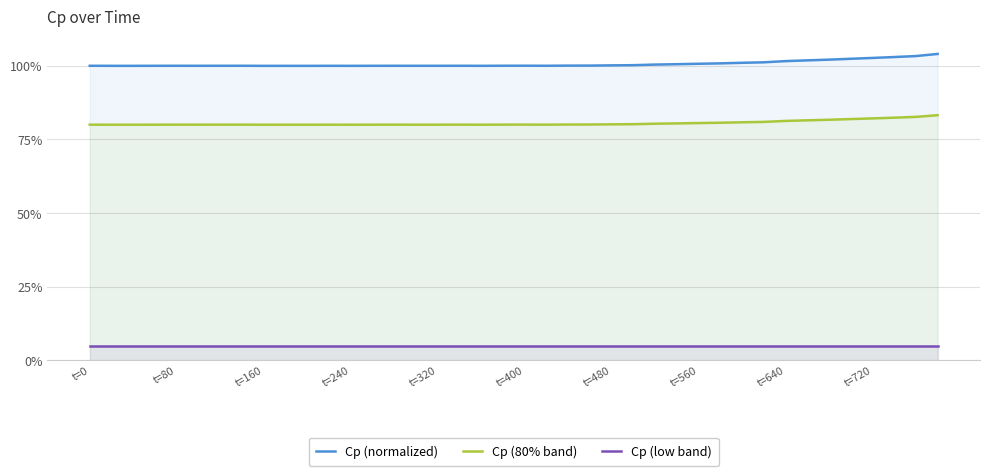

True or false: Cp (80% band) and Cp (normalized) intersect in this chart.

False